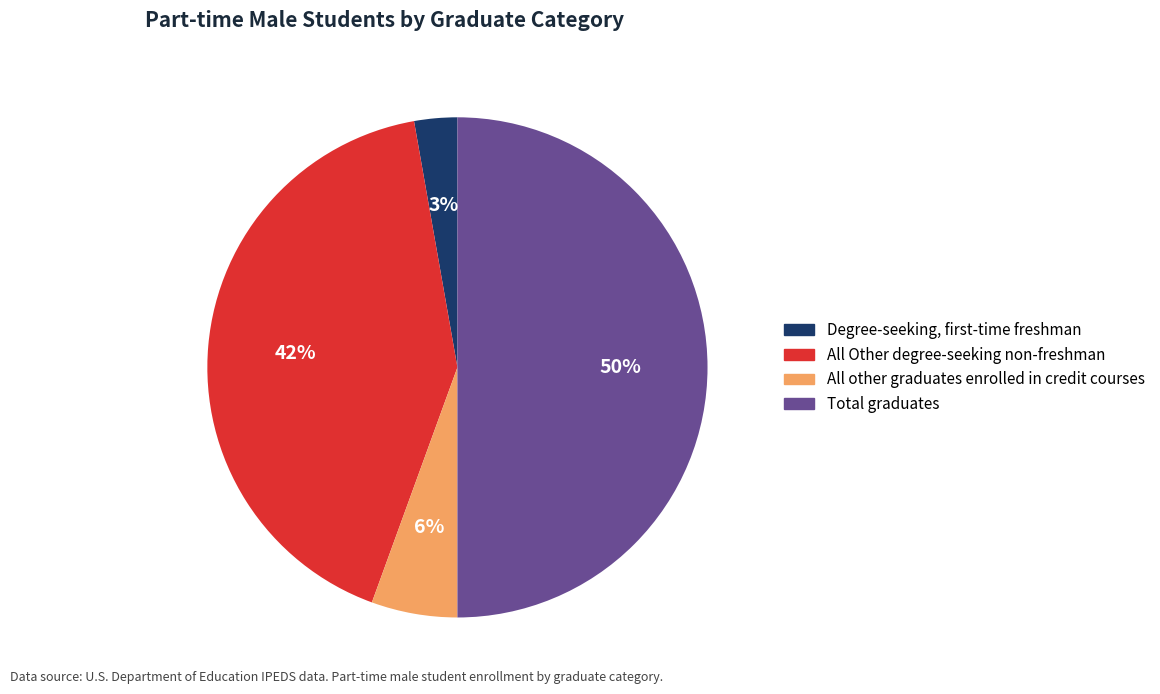

To the nearest percent, what is the difference between the largest and smallest slice percentages?

47%